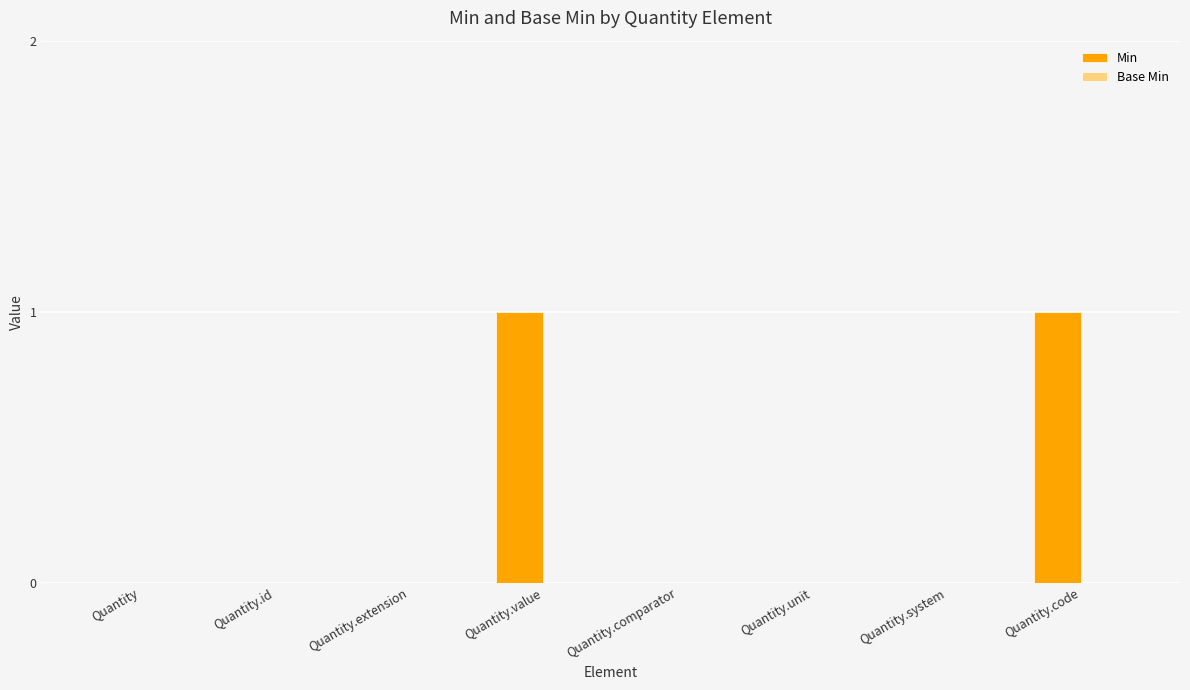

The value at Quantity.system is 0. True or false?

True